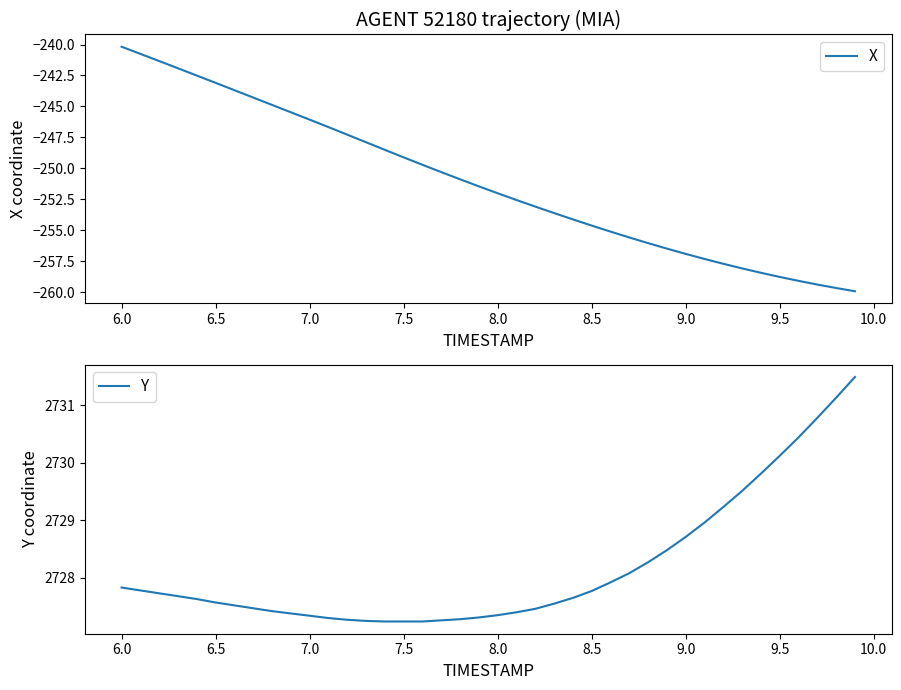

Does the chart display data point markers on the line(s)?

No